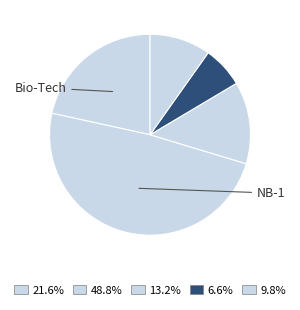

Count the number of slices in the pie.

5